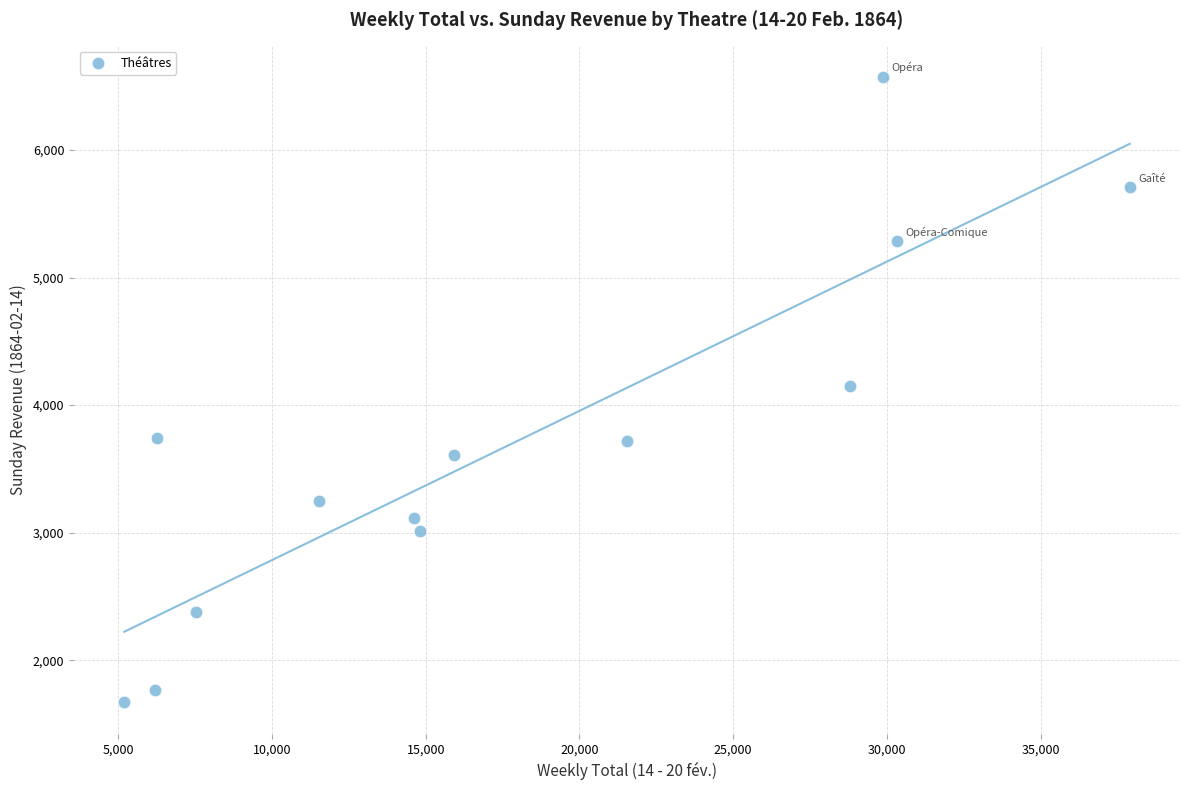

What is the range of X values (max minus min)?

32701.8